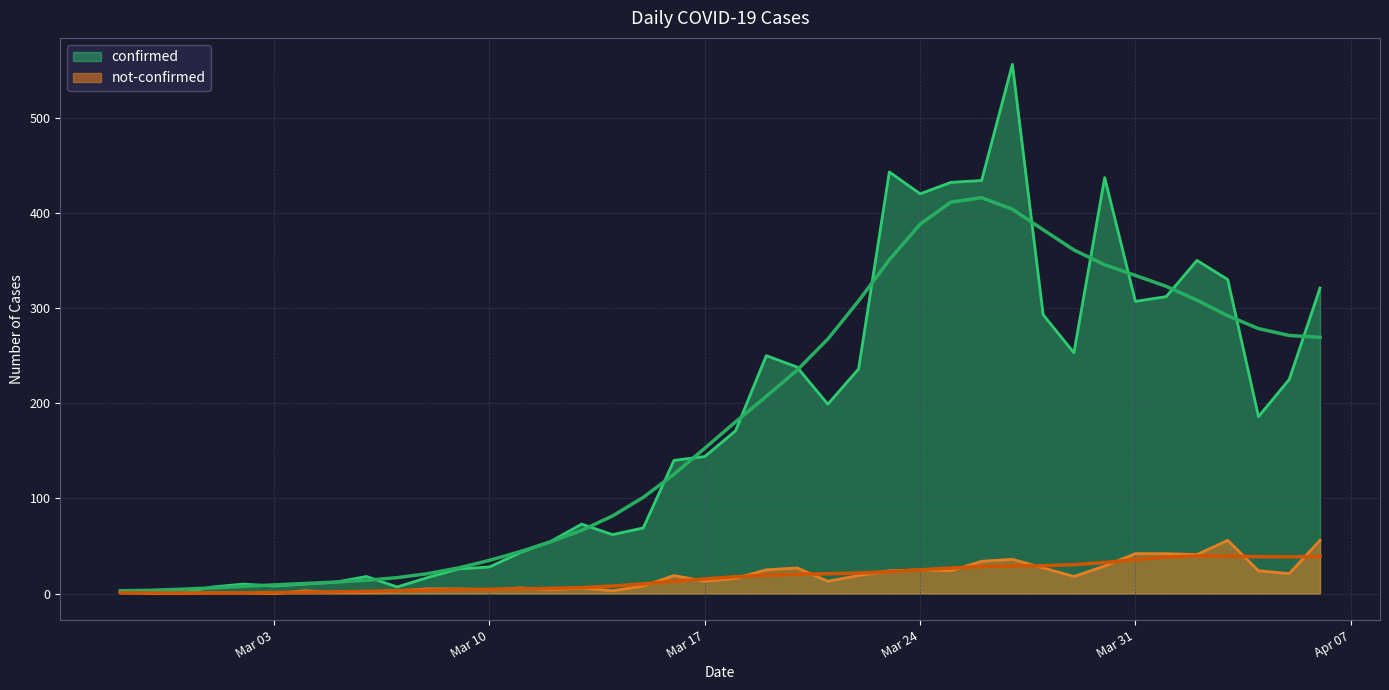

Which has a higher value, 2020-03-05 or 2020-03-19?

2020-03-19